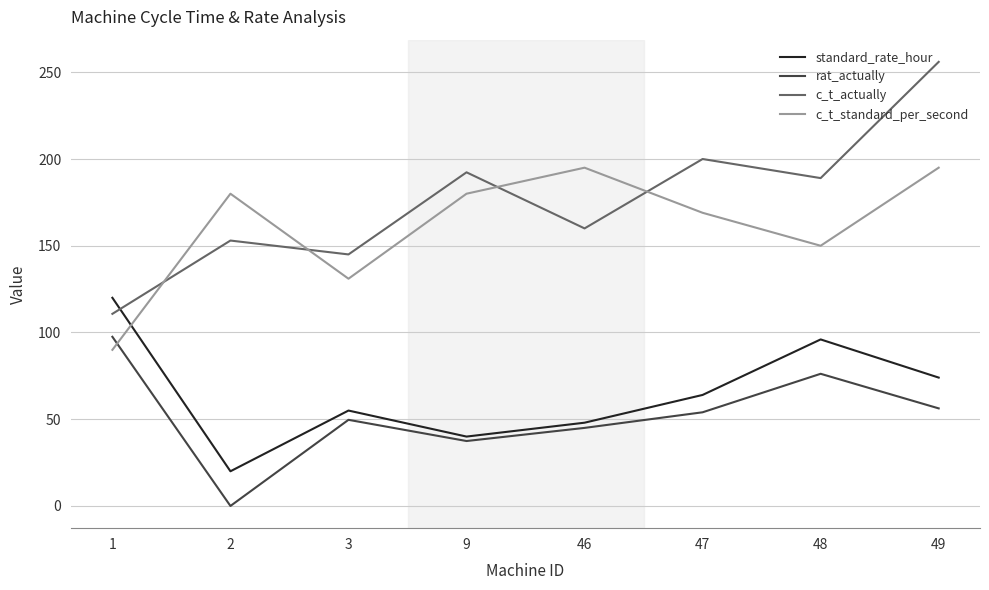

True or false: rat_actually and c_t_actually intersect in this chart.

False